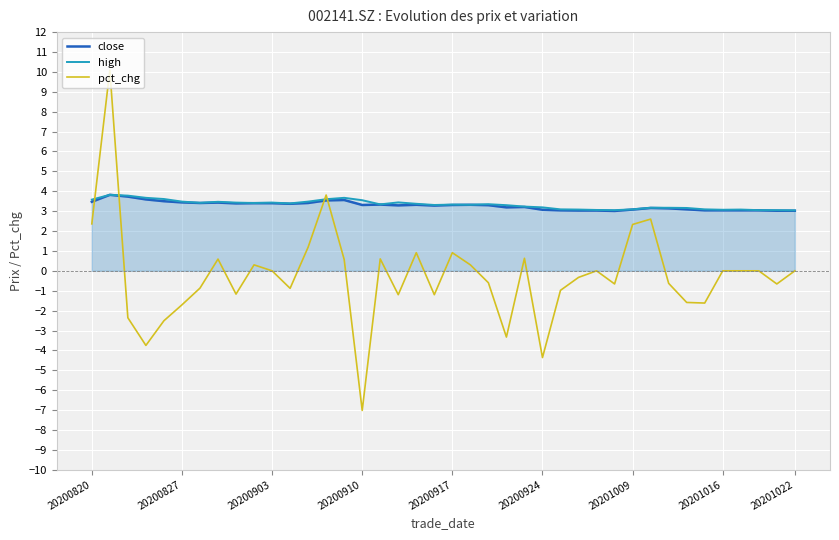

At how many categories does at least one series exceed 0?

40